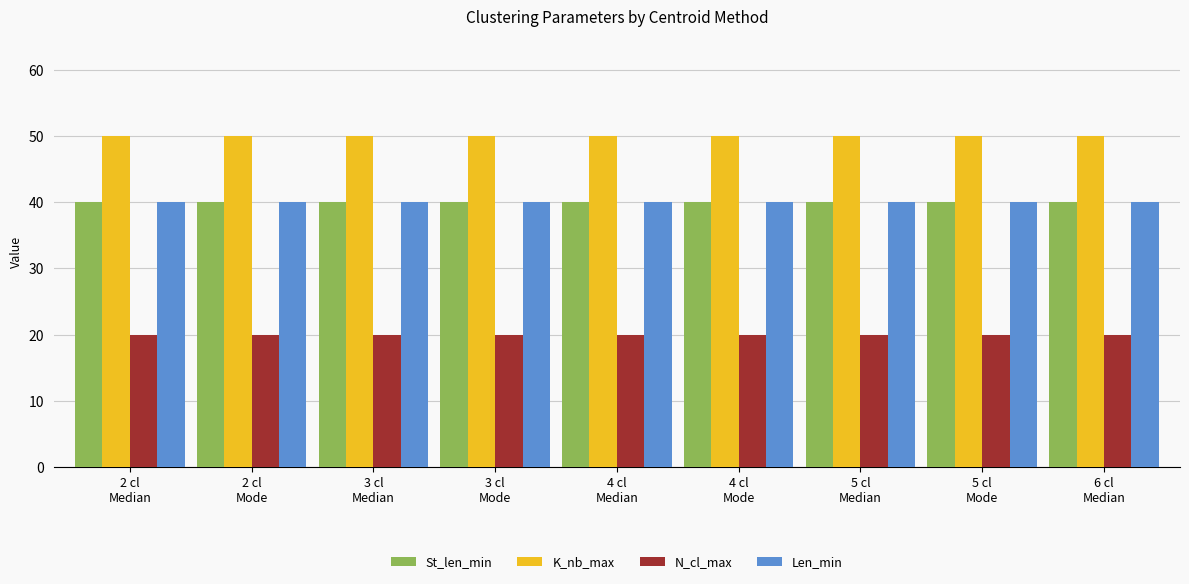

Reading left to right, list all the values displayed in this chart.

St_len_min: 40	40	40	40	40	40	40	40	40
K_nb_max: 50	50	50	50	50	50	50	50	50
N_cl_max: 20	20	20	20	20	20	20	20	20
Len_min: 40	40	40	40	40	40	40	40	40